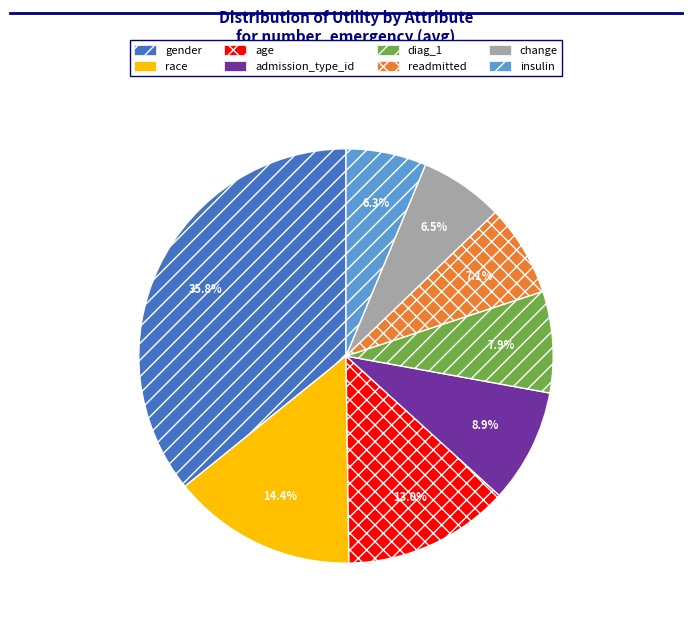

Is there a majority slice in this chart?

No